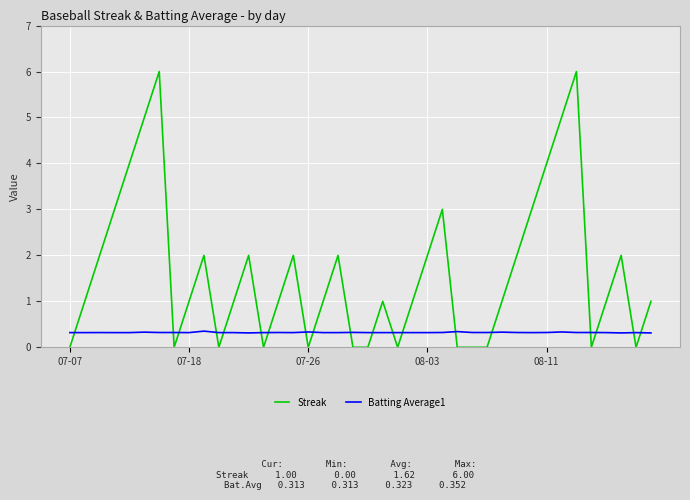

List the series in order of their peak value, lowest first.

Batting Average1, Streak